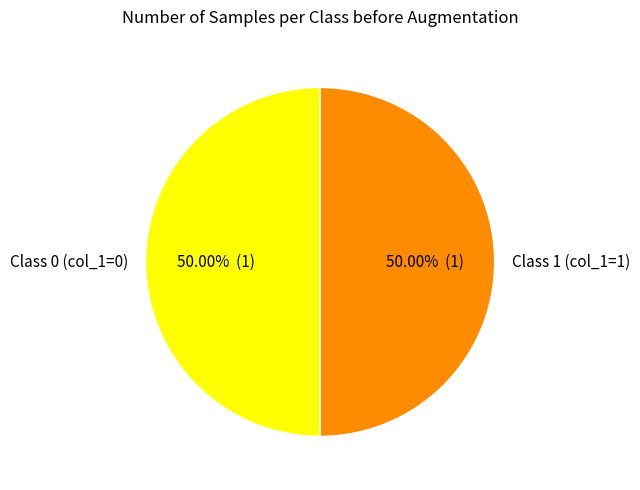

What is the ratio of the value at Class 0 (col_1=0) to the value at Class 1 (col_1=1)?

1.0